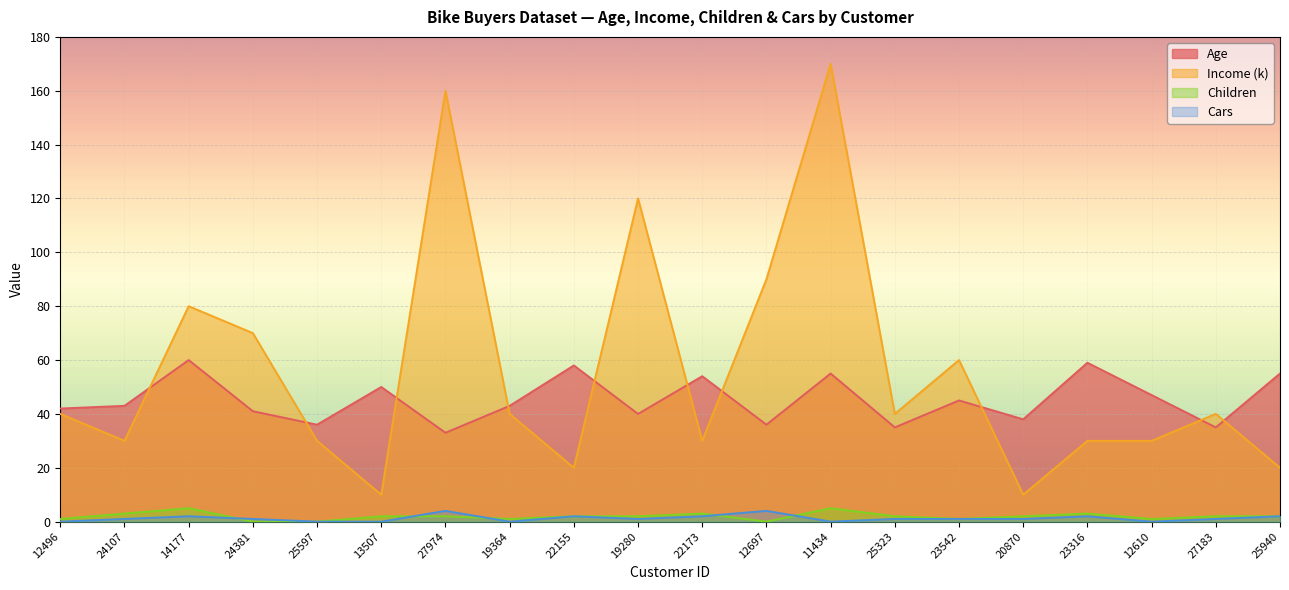

Does the chart display data point markers on the line(s)?

No